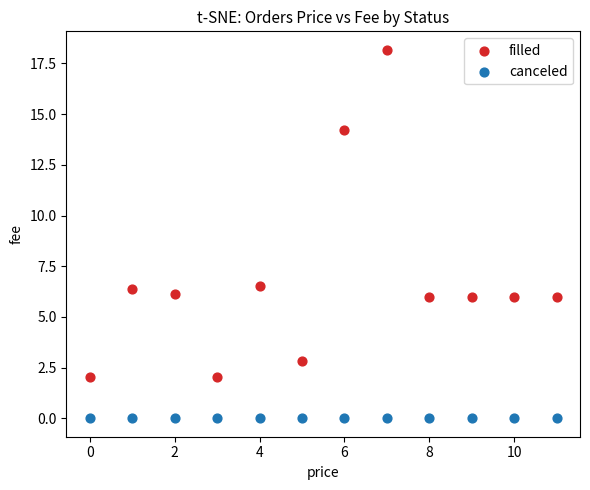

Which series reaches the minimum Y coordinate?

canceled